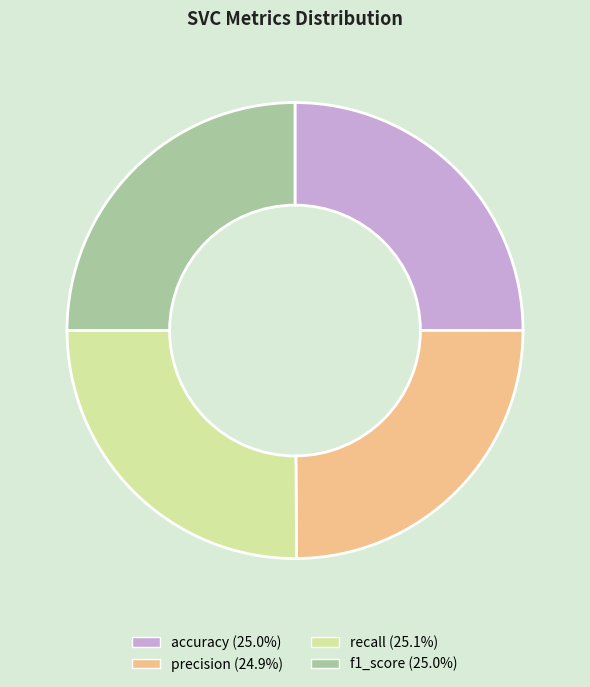

Does f1_score (25.0%) represent more than half of the total?

No